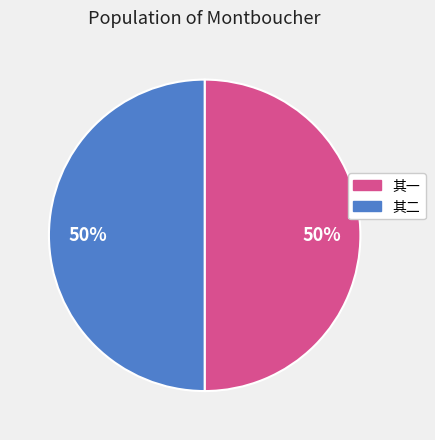

Count the number of slices in the pie.

2